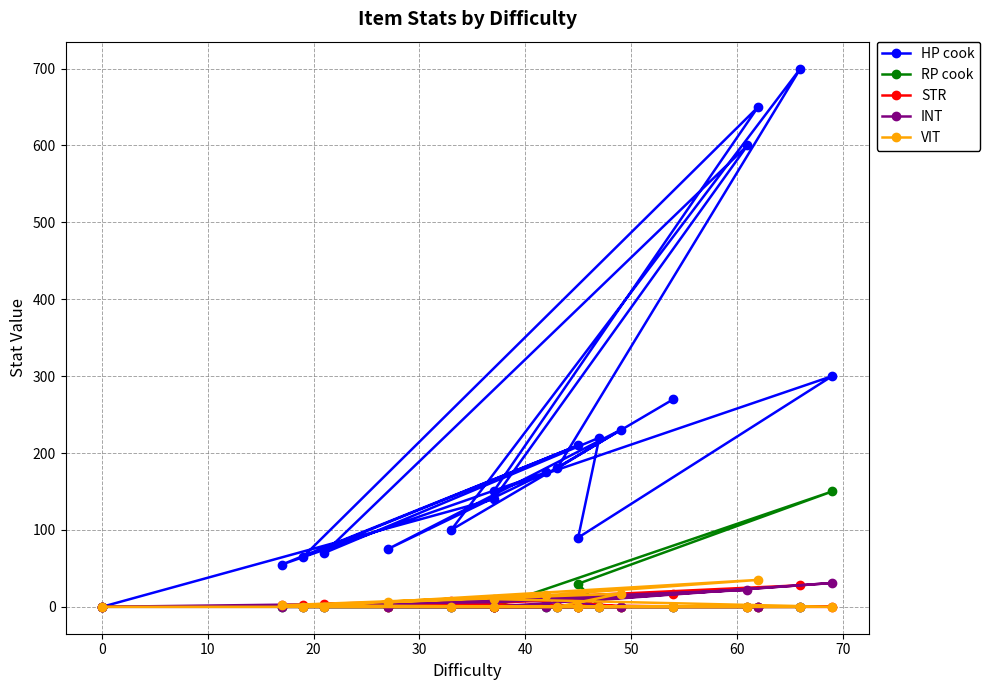

At 50, list the series in order from largest to smallest.

HP cook, RP cook, INT, STR, VIT